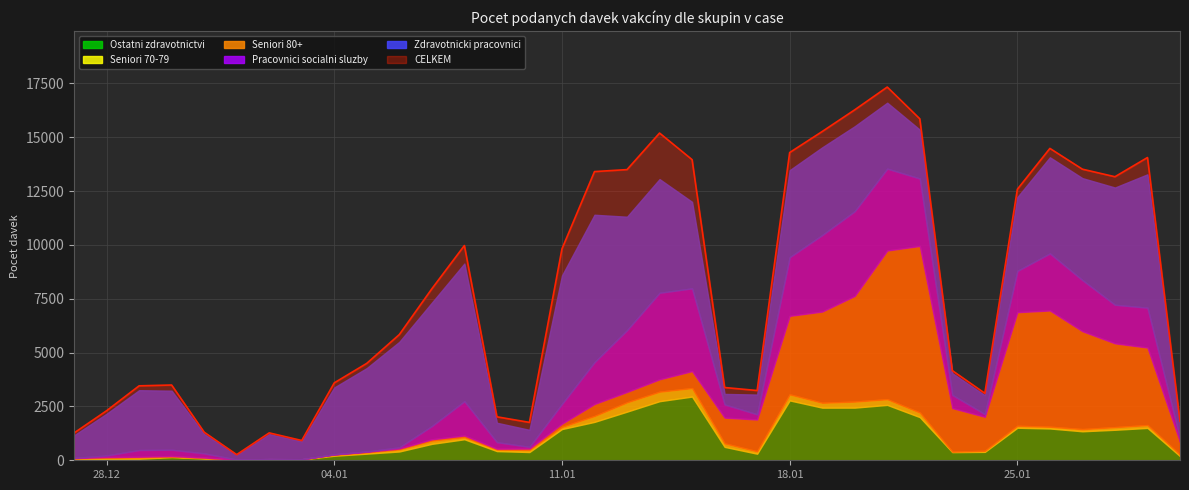

Where is Seniori 70-79 nearest to the value 221?

2021-01-19